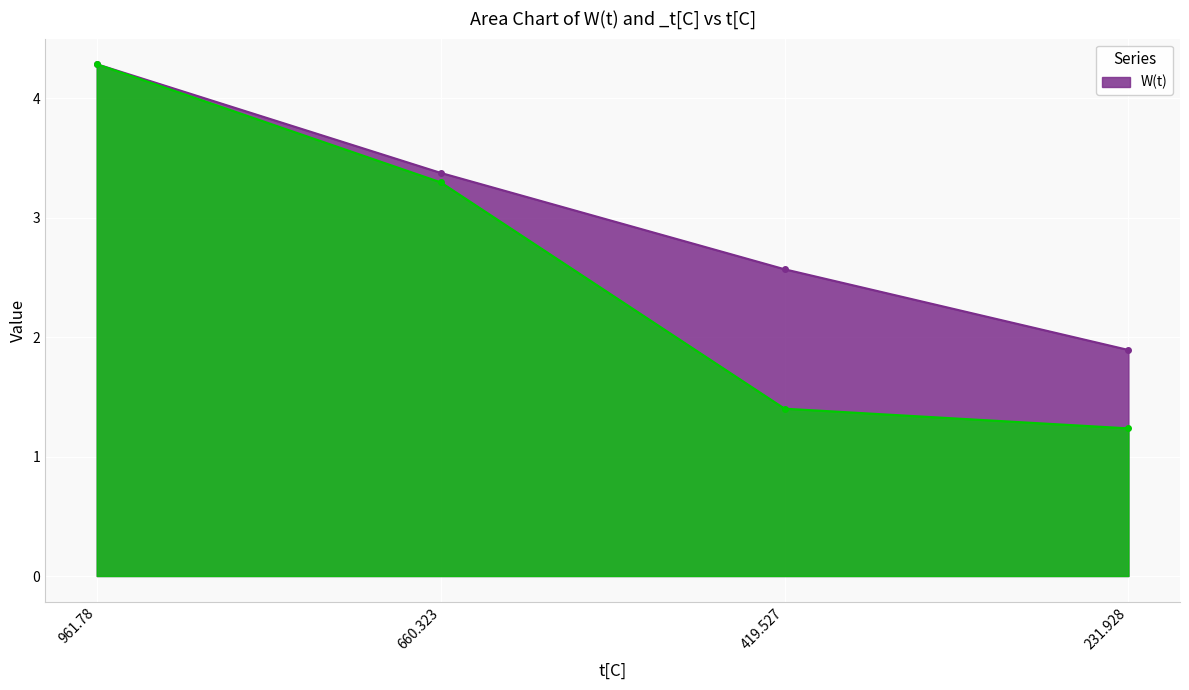

Is the value of W(t) at 231.928 greater than the value of _t[C] at 961.78?

No